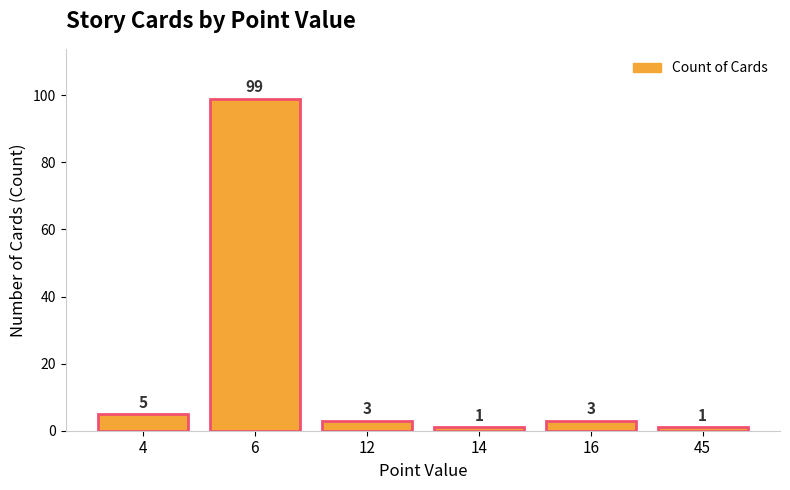

Where does the data first go above 3?

4